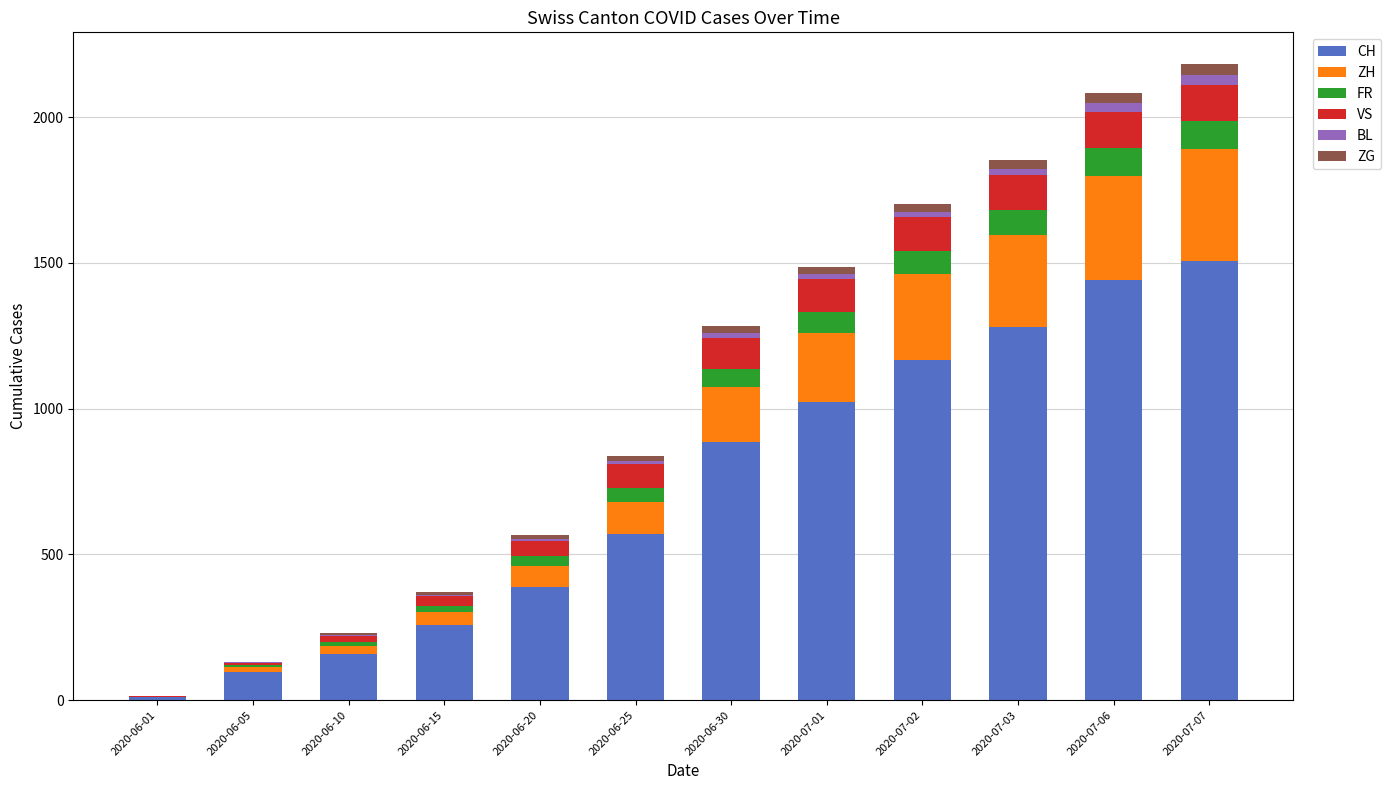

At which label does CH reach its peak?

2020-07-07